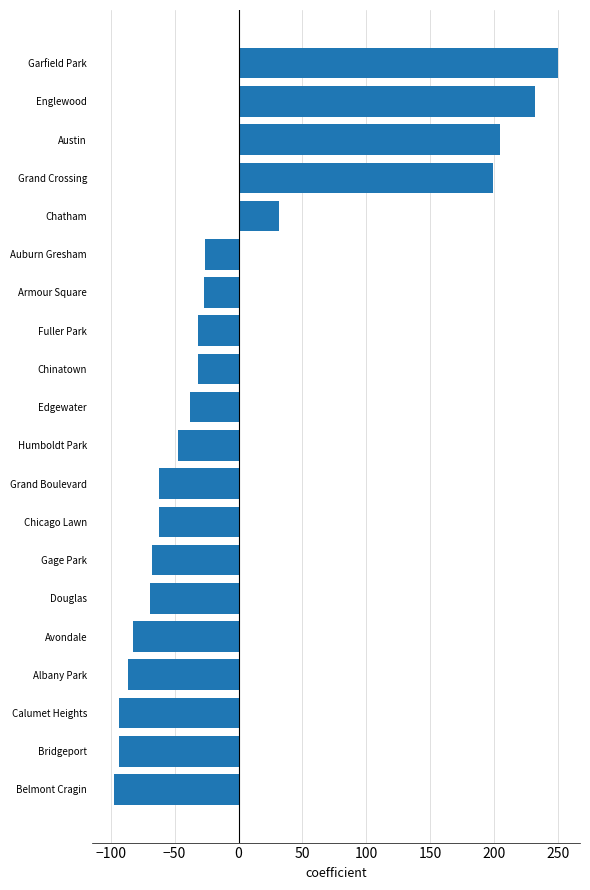

Is it true that the value at Armour Square is -11.1?

False